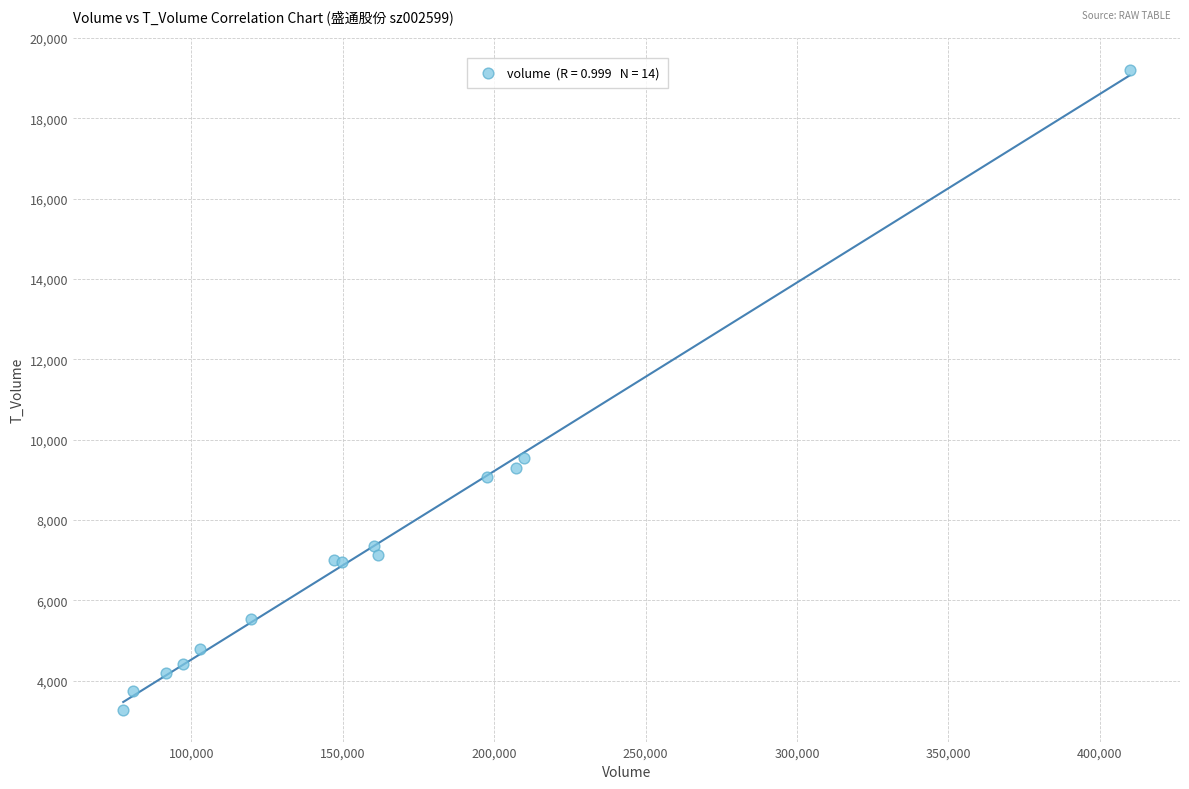

What Y value in the scatter plot is closest to 11245?

9533